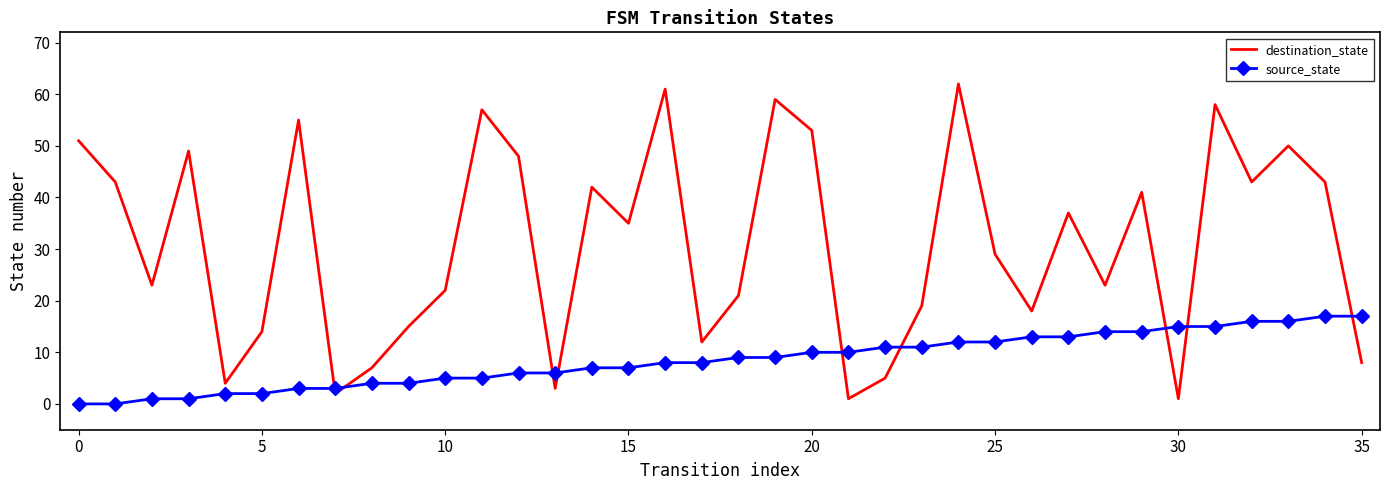

True or false: source_state and destination_state cross at least once.

True